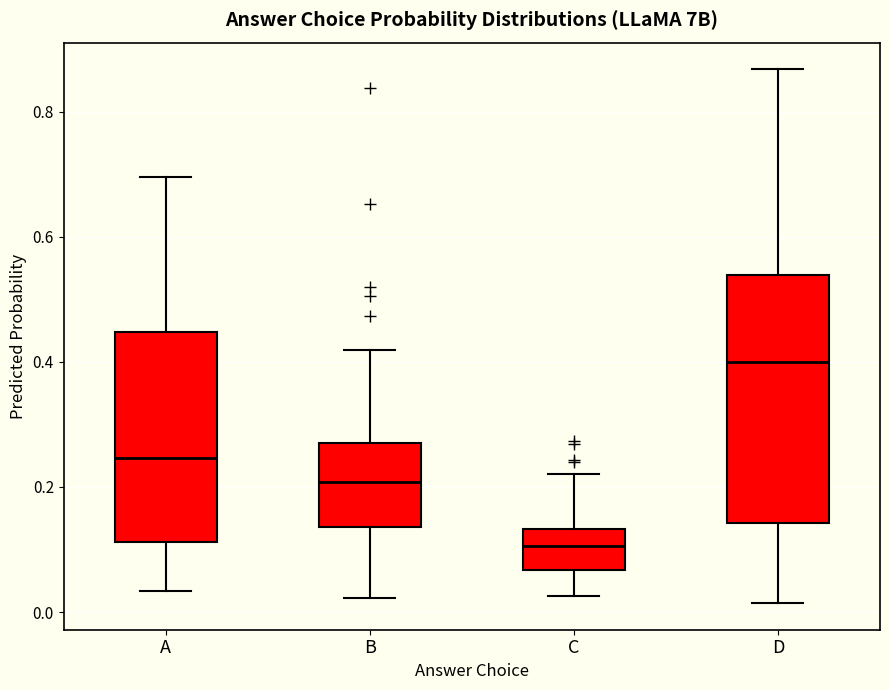

Which box's median line is the highest?

D